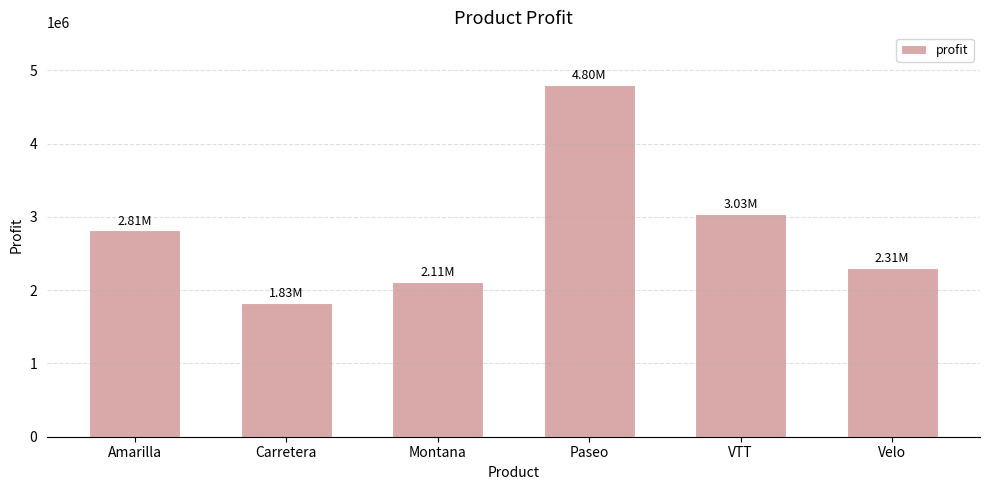

Reading right to left, extract all data points from this chart.

2305992.5	3034608.0	4797438.0	2114754.9	1826804.9	2814104.1